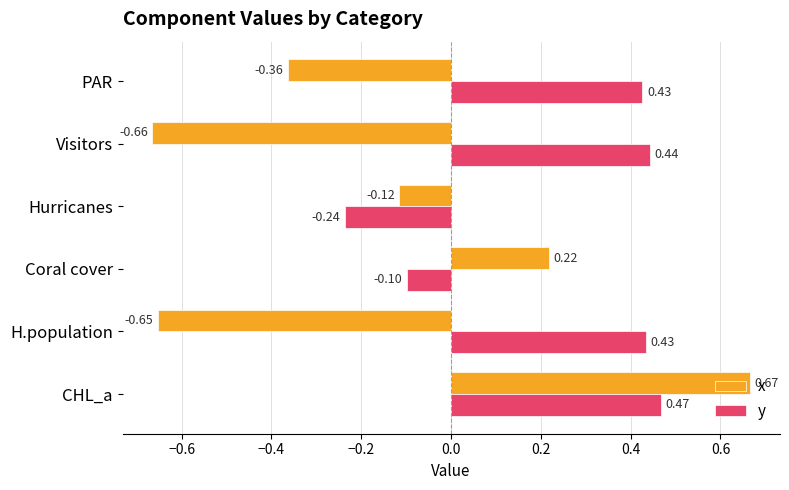

How many y values are between 0 and 1?

4